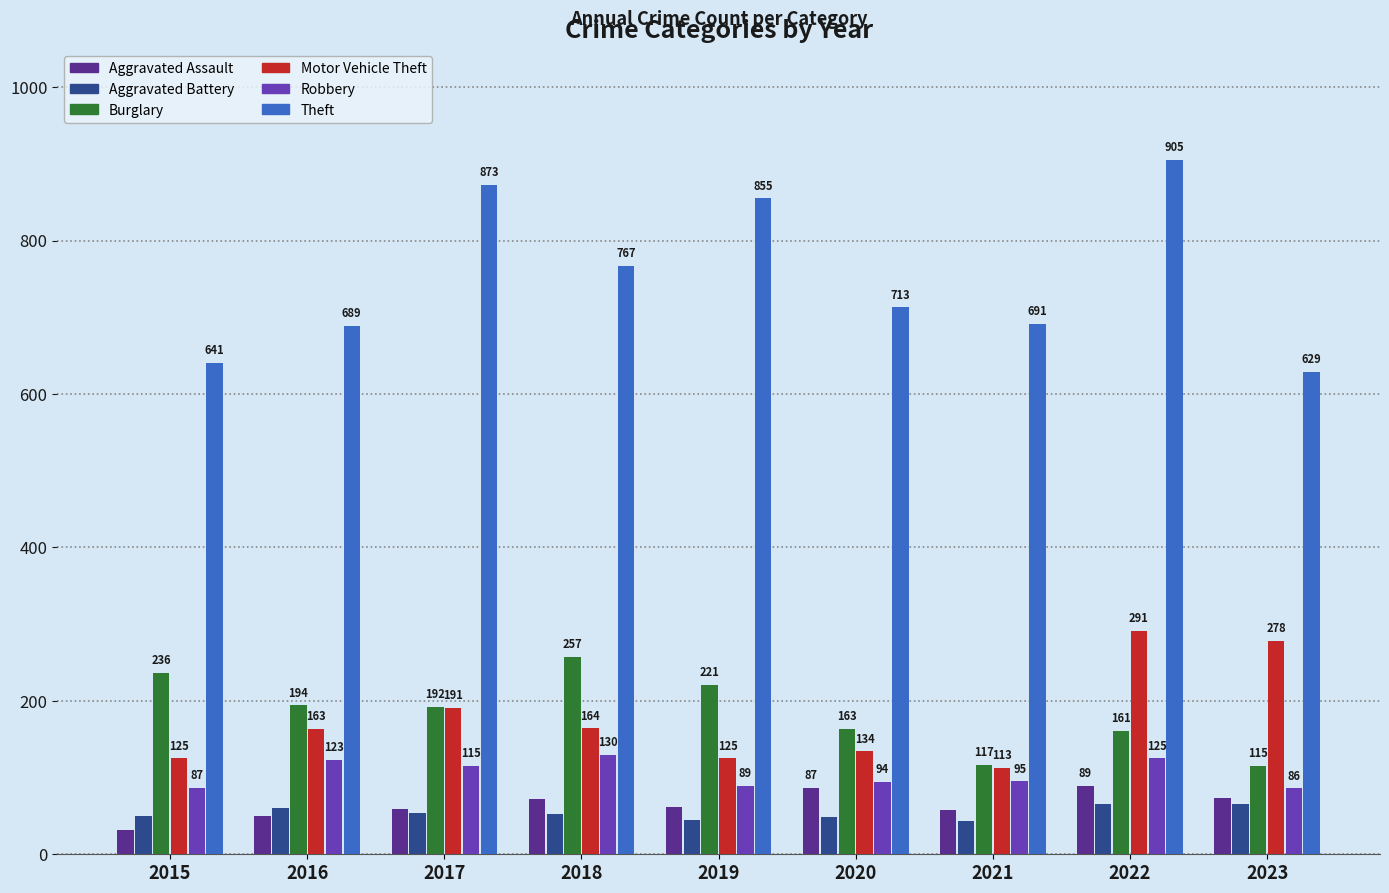

Which series has the widest spread of values?

Theft